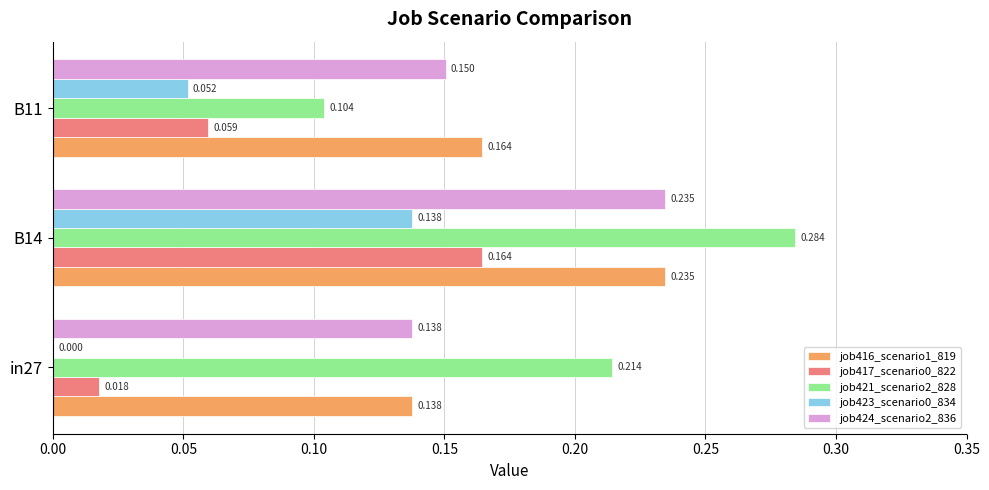

How many series are shown in this chart?

5